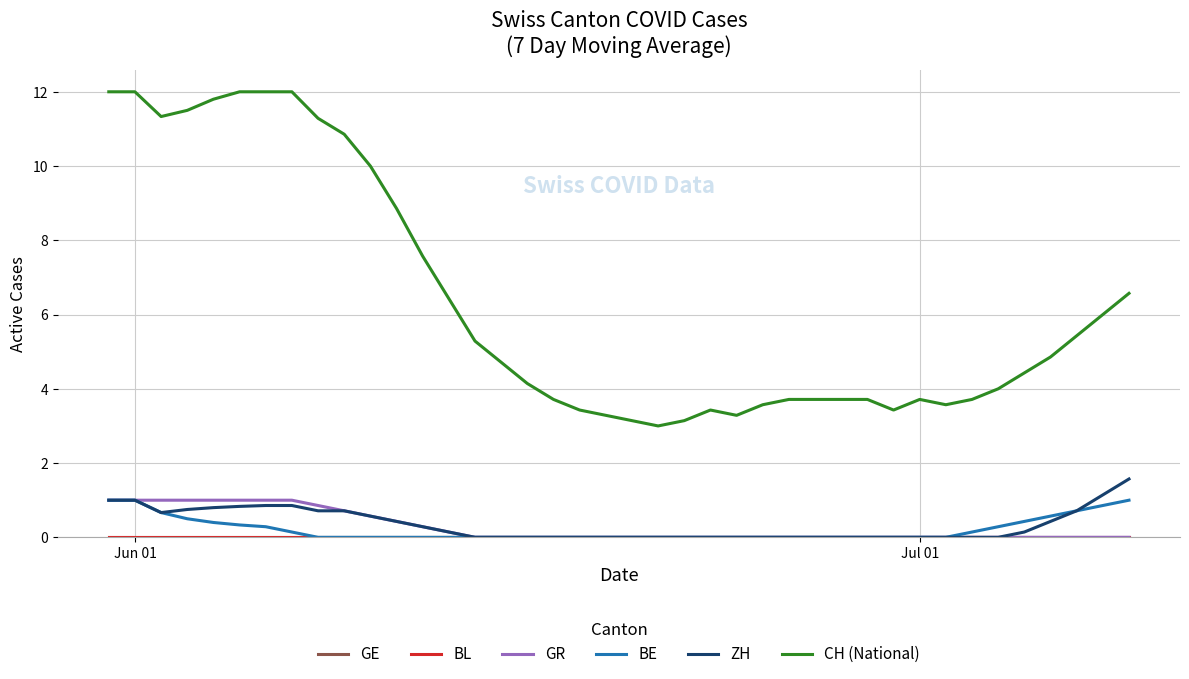

True or false: ZH and GR cross at least once.

False